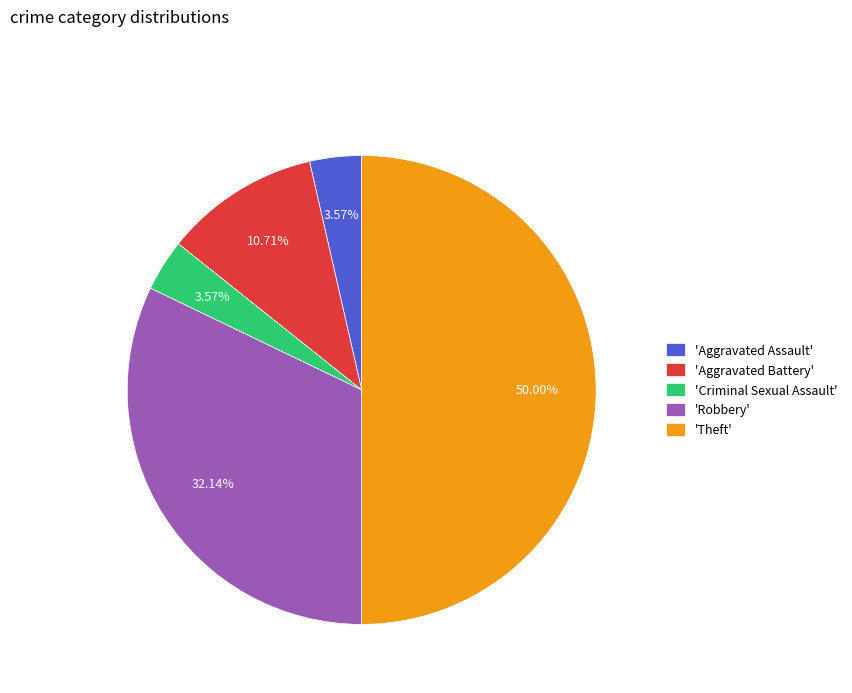

Approximately how many times larger is the value at 'Robbery' compared to 'Theft'?

0.6